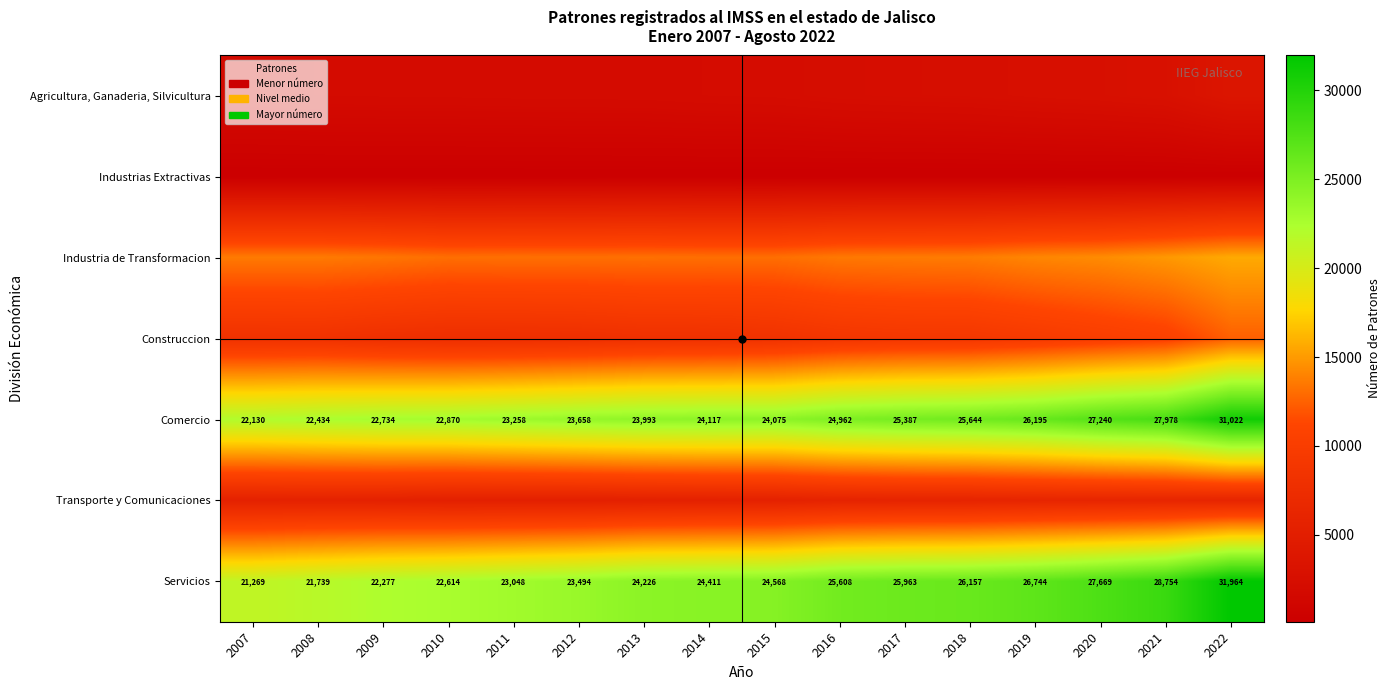

Is it true that Comercio equals 23258 at 2011?

True